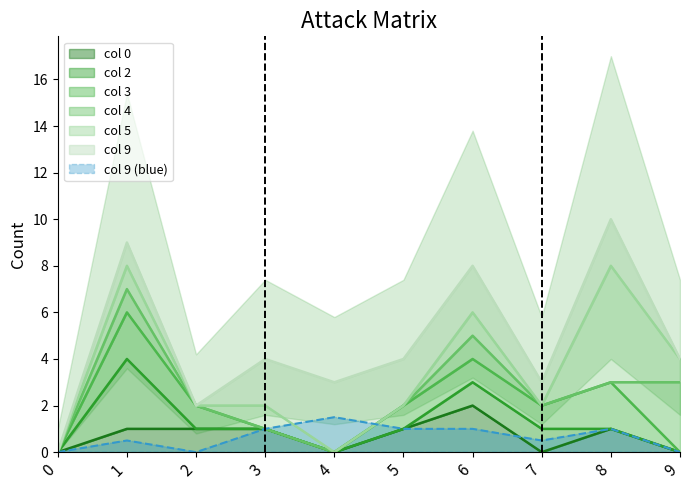

How many intersections are there between col 3 and col 0?

1